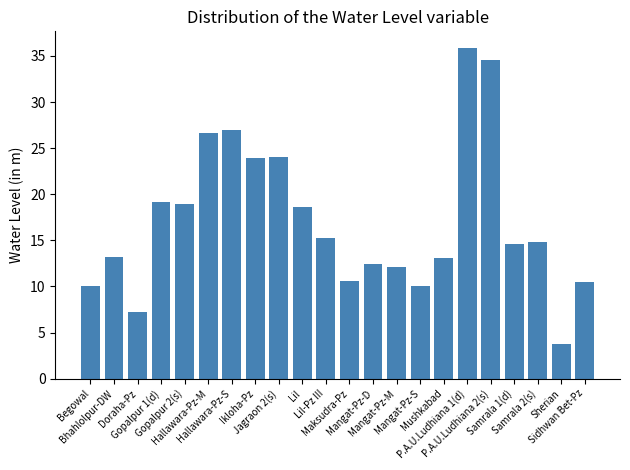

How many series are shown in this chart?

1